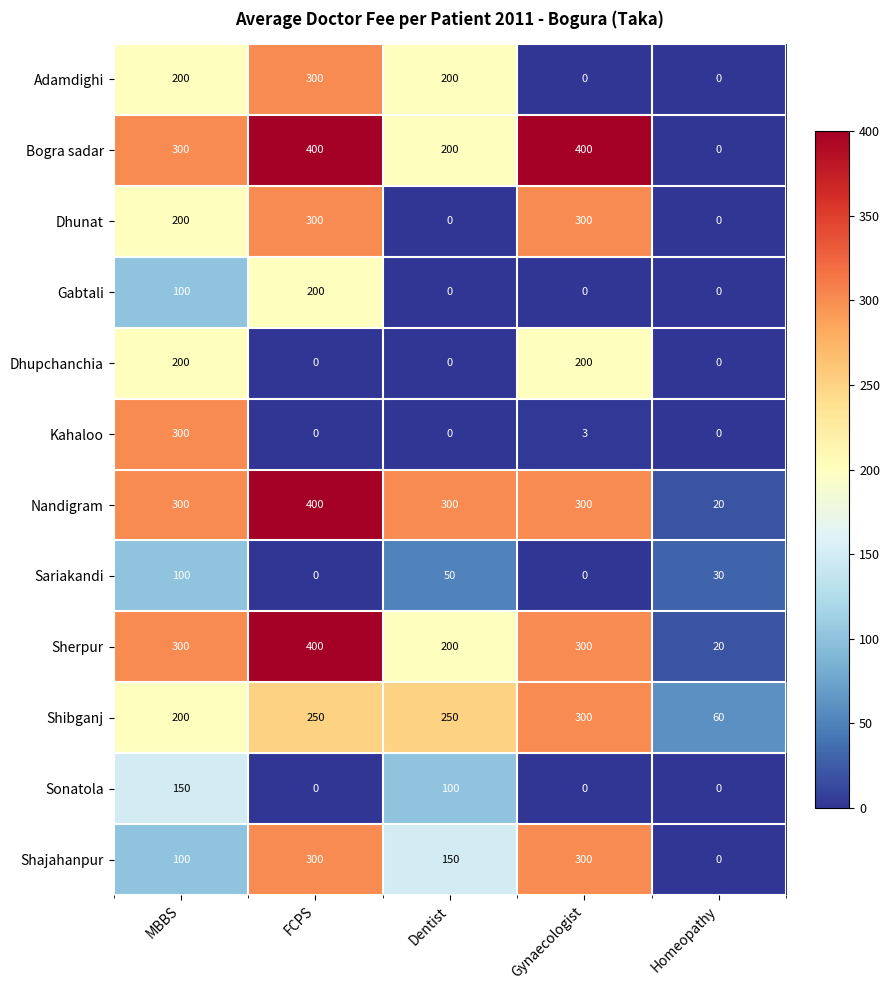

How many Dhupchanchia values are between 0 and 200?

5